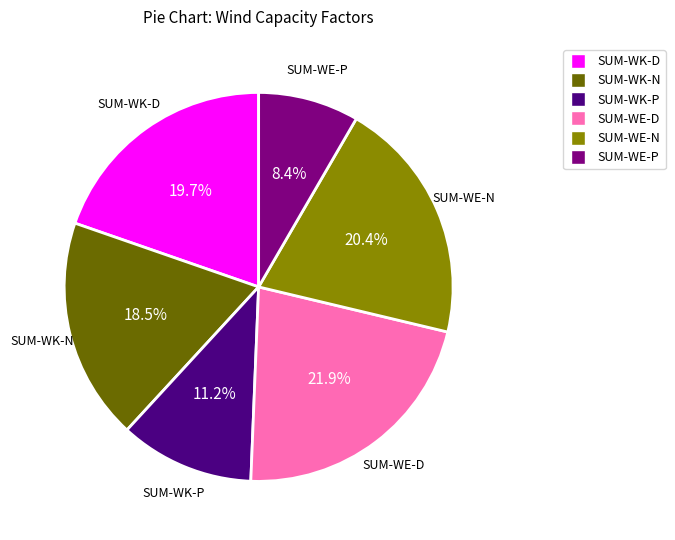

Is SUM-WE-N the majority of the pie?

No